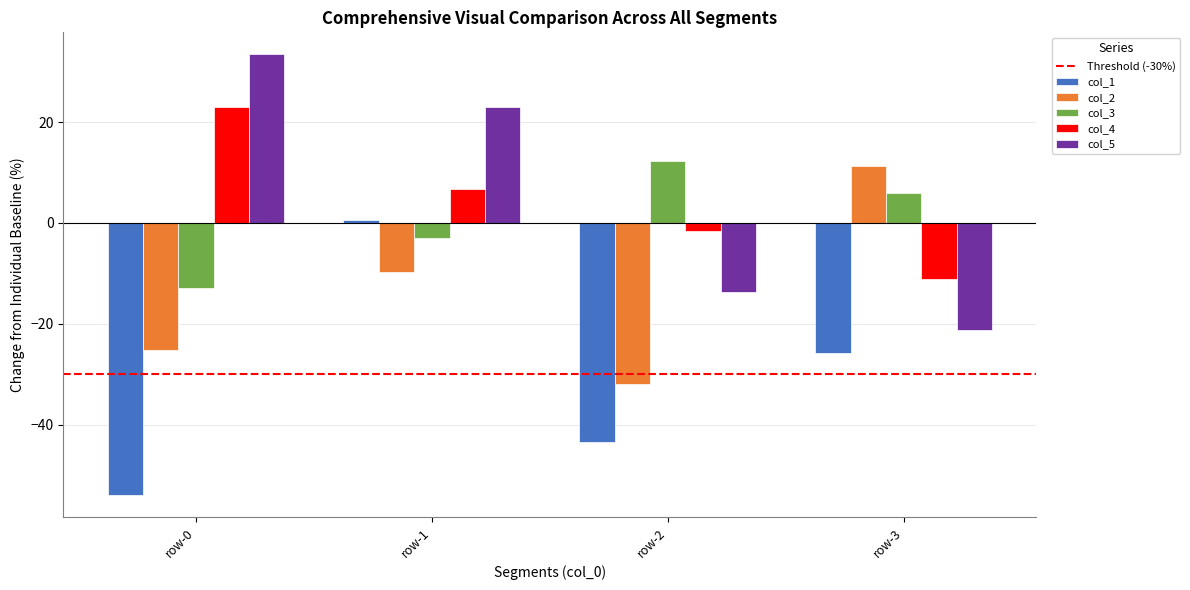

What is the average value of the col_1 series?

-30.7